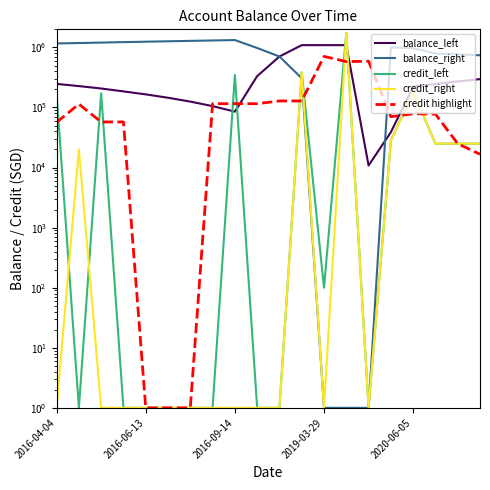

At how many categories does at least one series exceed 57266?

20